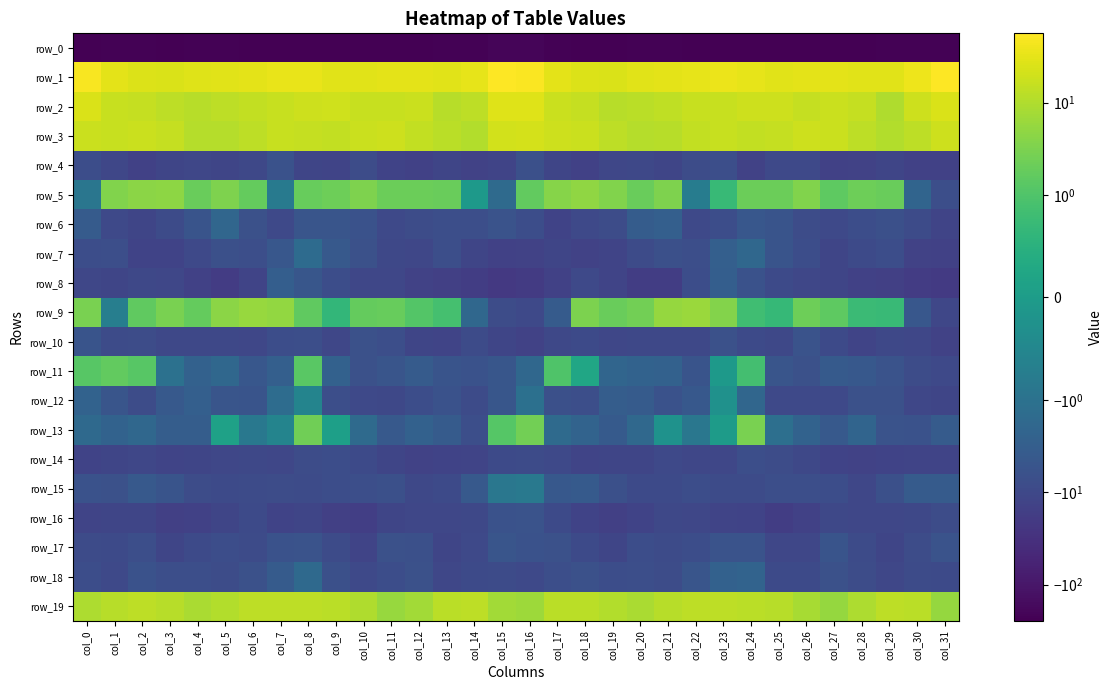

True or false: row_8 has a value of -10.7 at col_24.

False